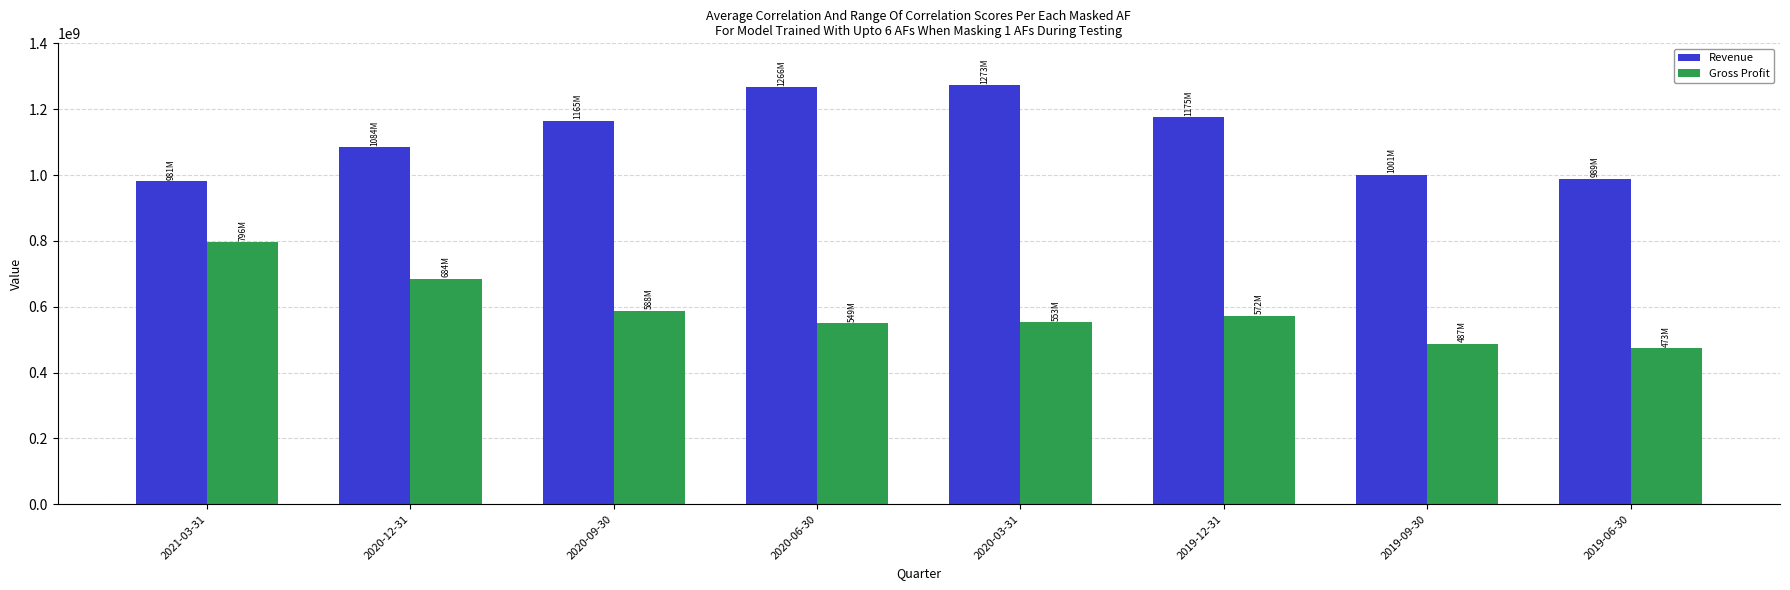

How many series are shown in this chart?

2